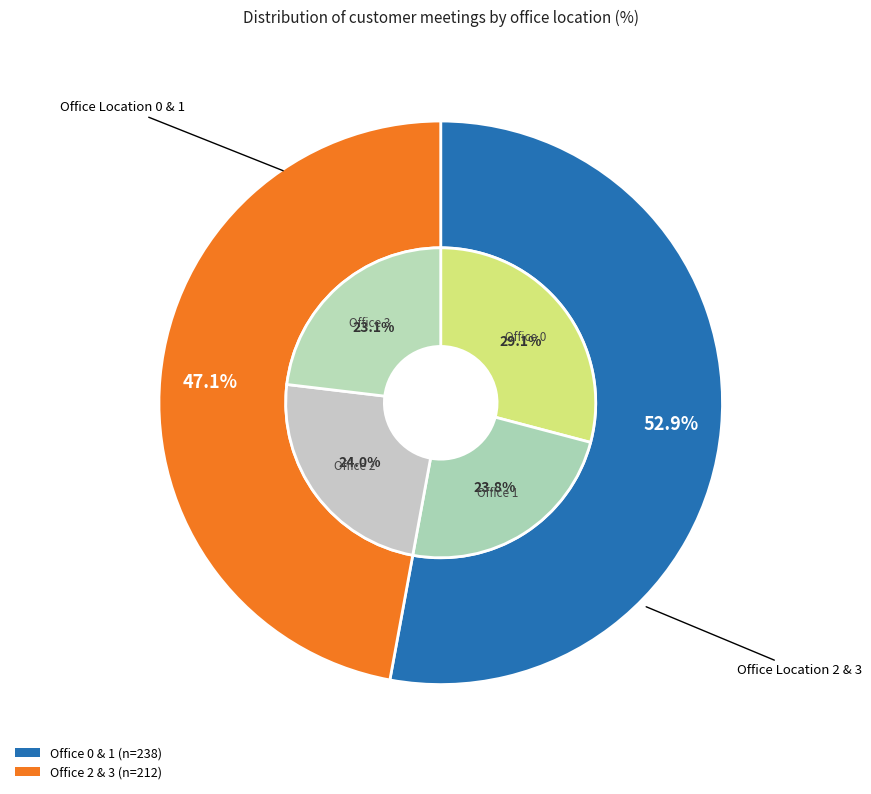

What is the smallest slice in the pie chart?

3